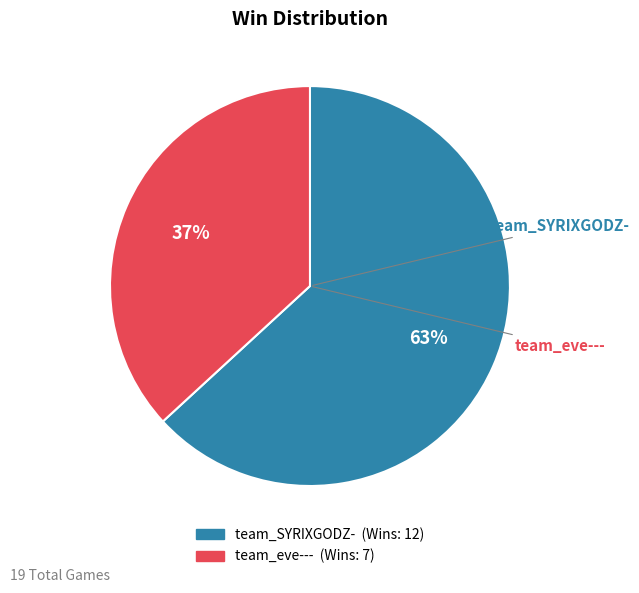

Which has a higher value, team_SYRIXGODZ- or team_eve---?

team_SYRIXGODZ-